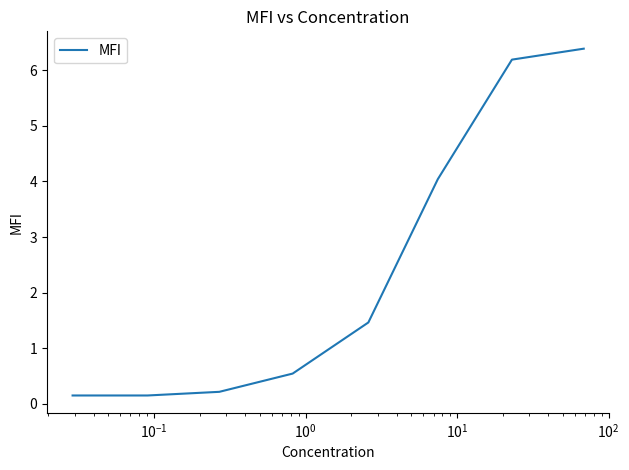

What is the difference between the maximum and minimum values?

6.2